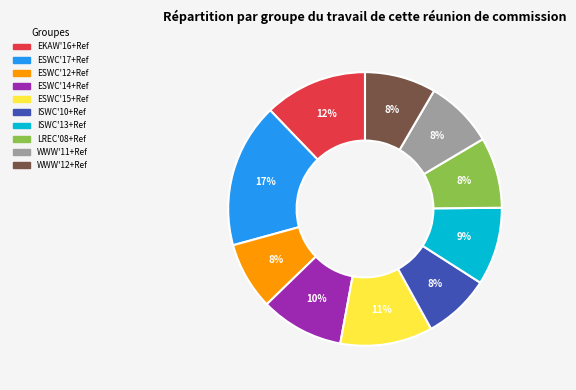

Combined, do ISWC'10+Ref and WWW'11+Ref account for over 50%?

No